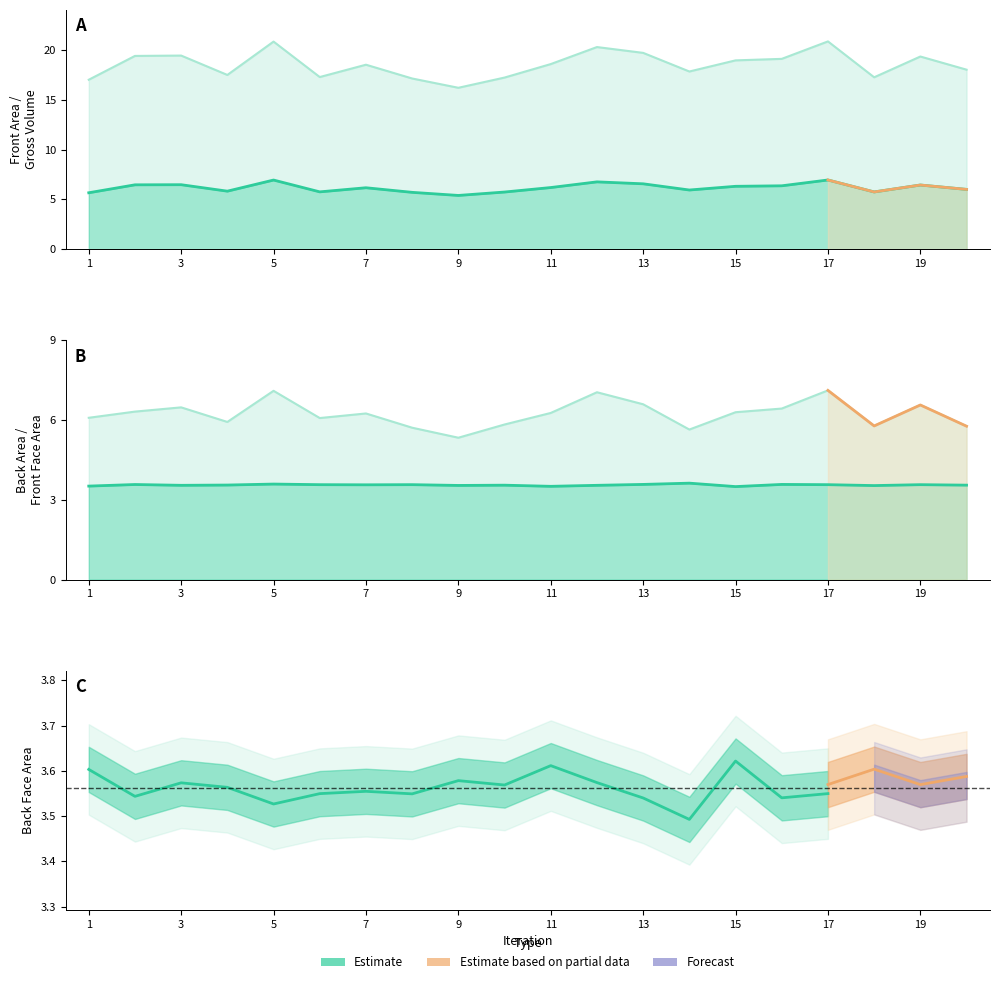

What is the difference between the highest and lowest values at 19?

15.8